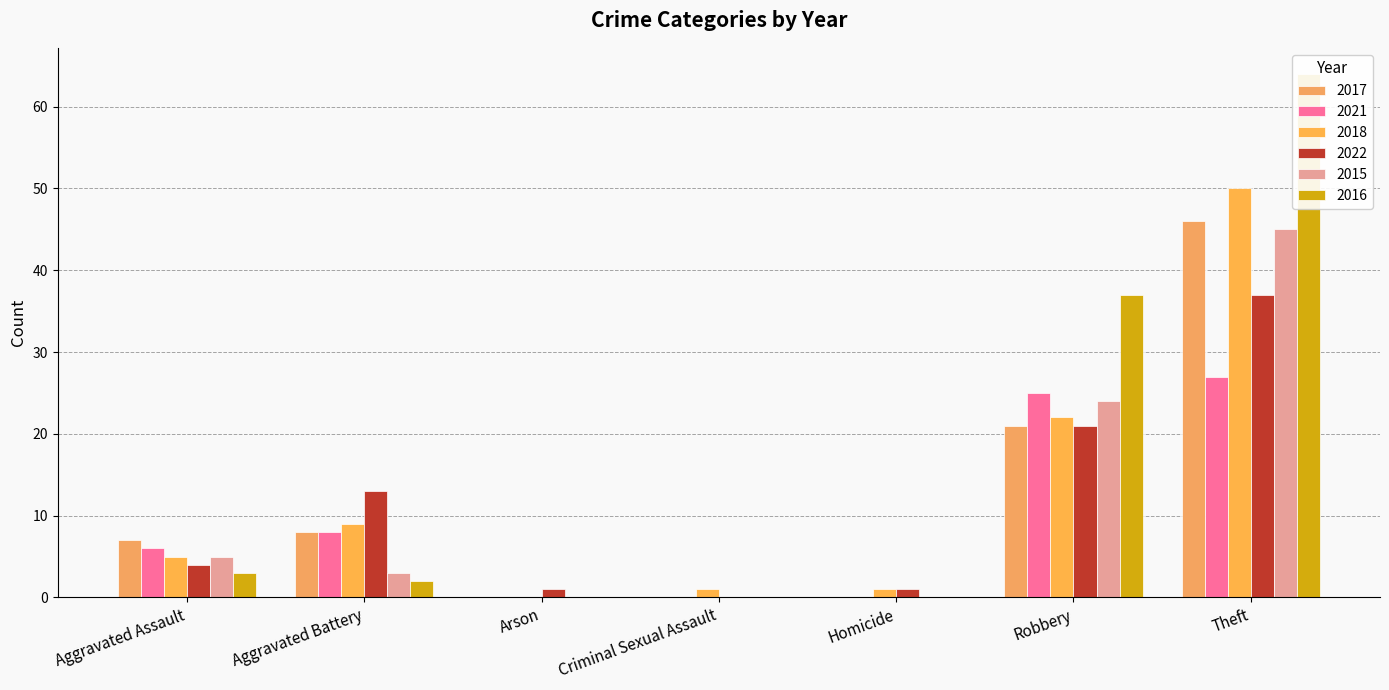

What is the sum of the 2022 values at Arson and Aggravated Battery?

14